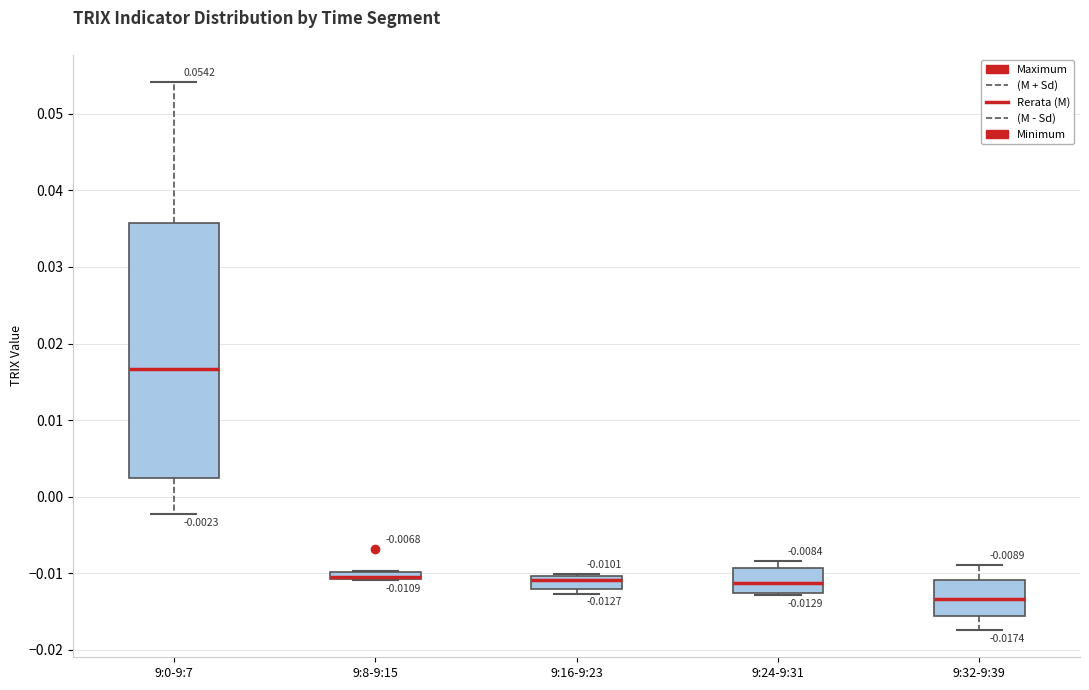

Which box is the tallest, from its lower edge to its upper edge?

9:0-9:7